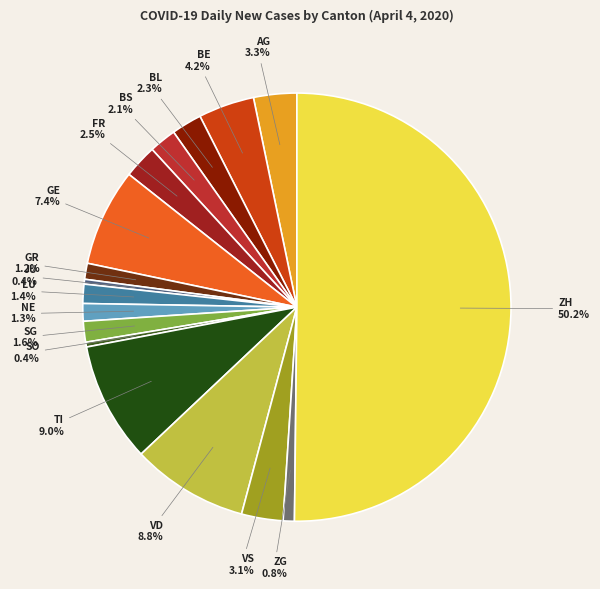

Count the number of slices in the pie.

17